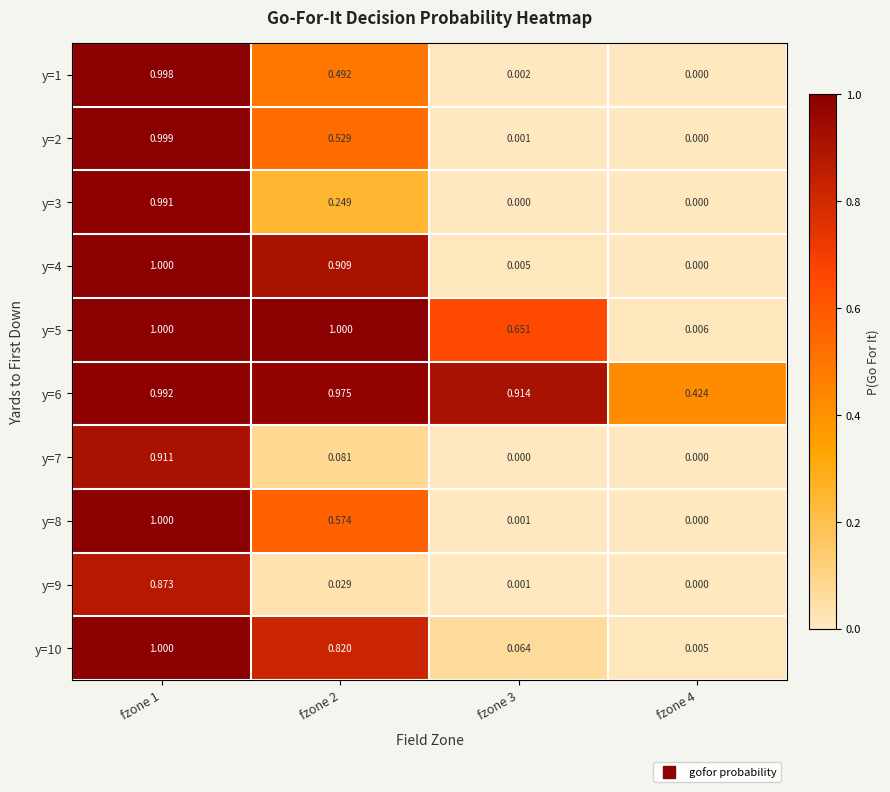

At how many categories does at least one series exceed 0?

4